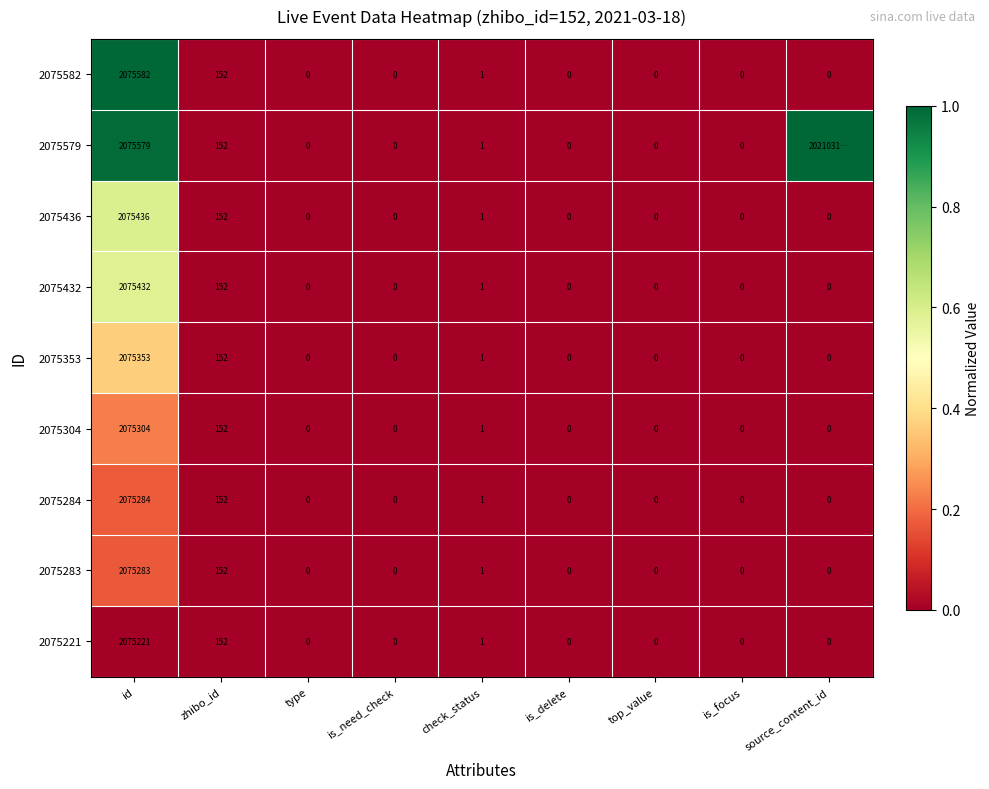

At which label does 2075304 reach its peak?

id